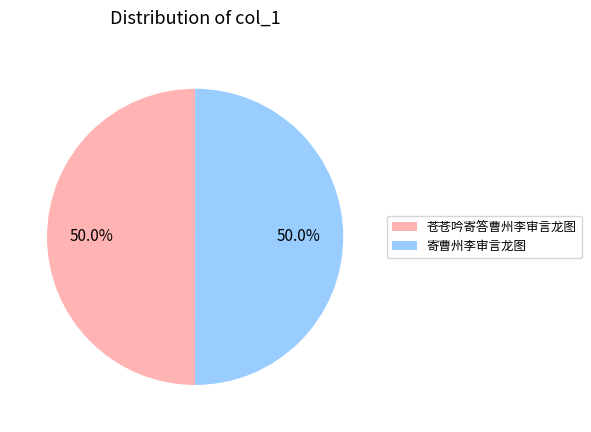

Is the sum of 寄曹州李审言龙图 and 苍苍吟寄答曹州李审言龙图 greater than half?

Yes